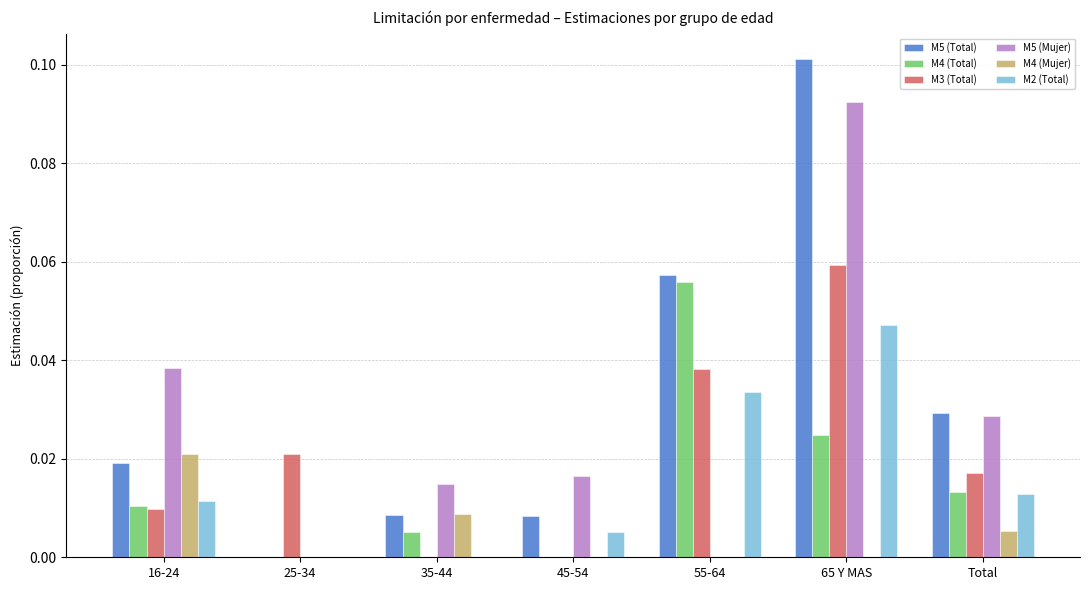

Which label corresponds to the largest value in the chart?

65 Y MAS